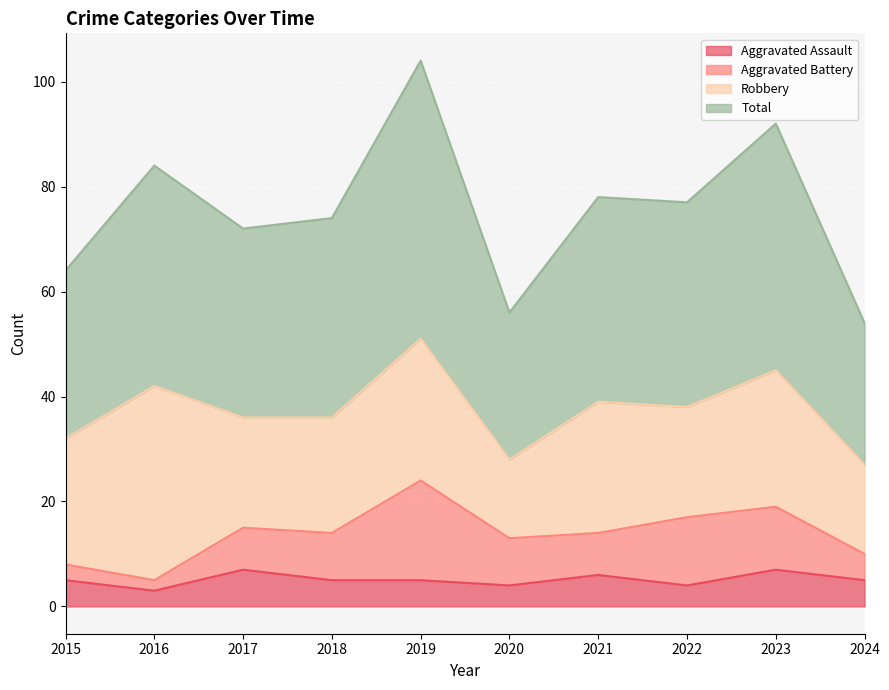

What is the sum of the Total values at 2019 and 2022?

181